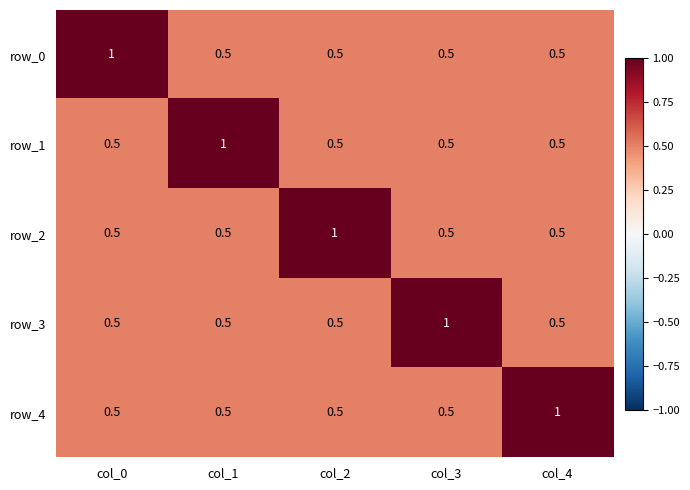

What is the highest value of the row_4 series?

1.0